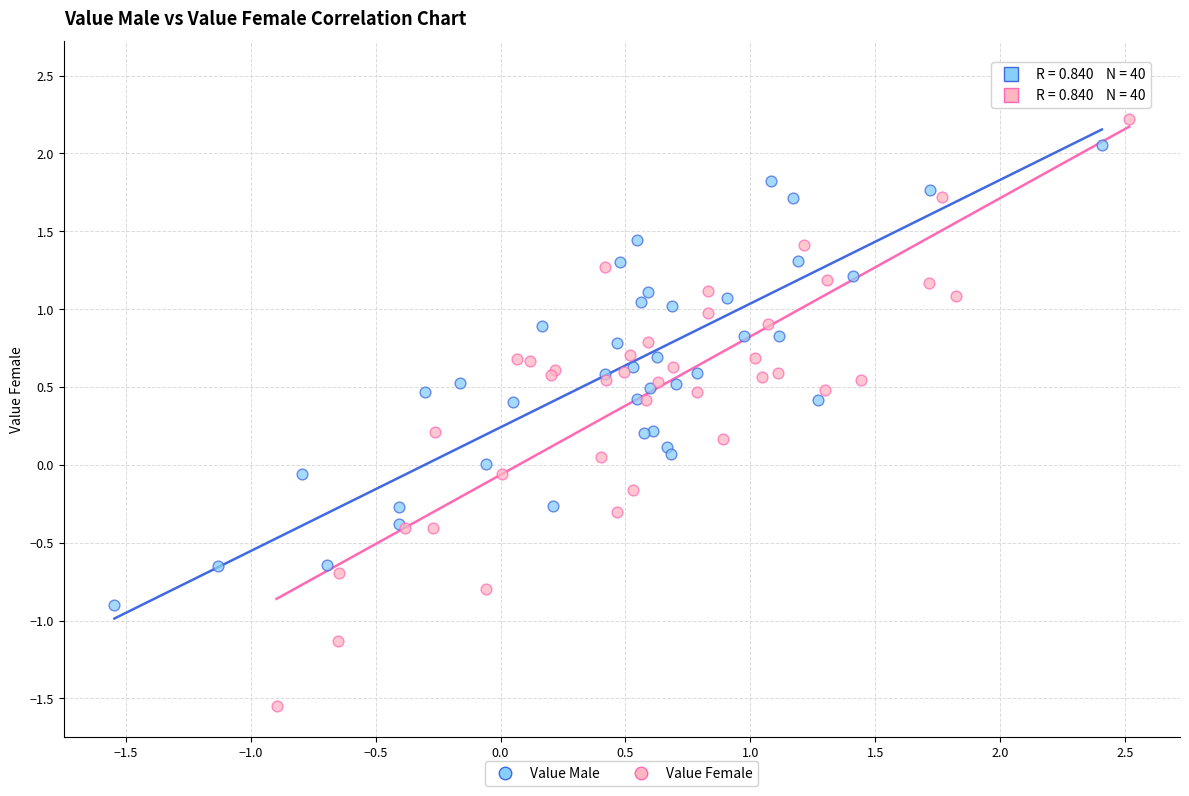

Which series reaches the minimum Y coordinate?

Value Female